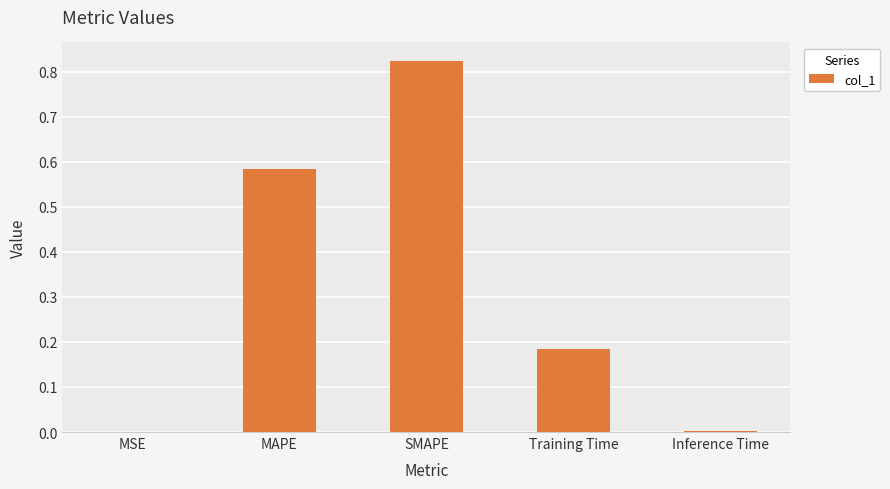

The chart shows a value of 0.0 at Inference Time. True or false?

True